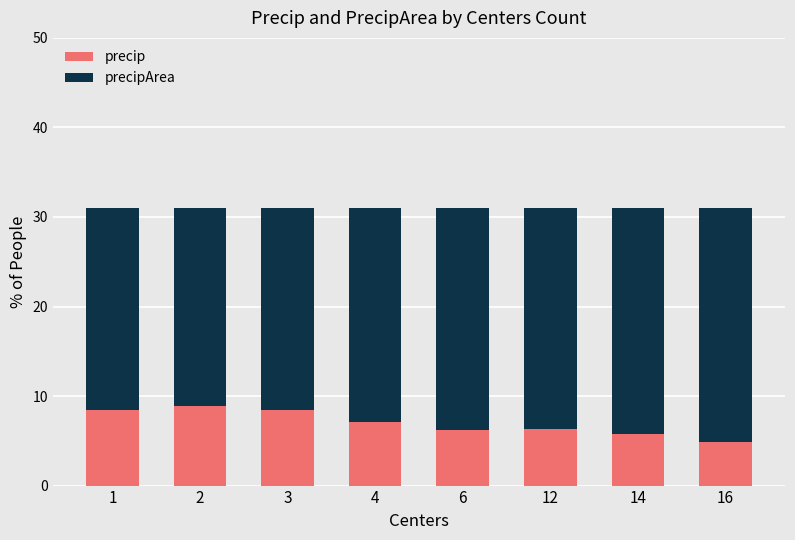

What is the difference between the maximum and minimum values in the precip series?

4.0